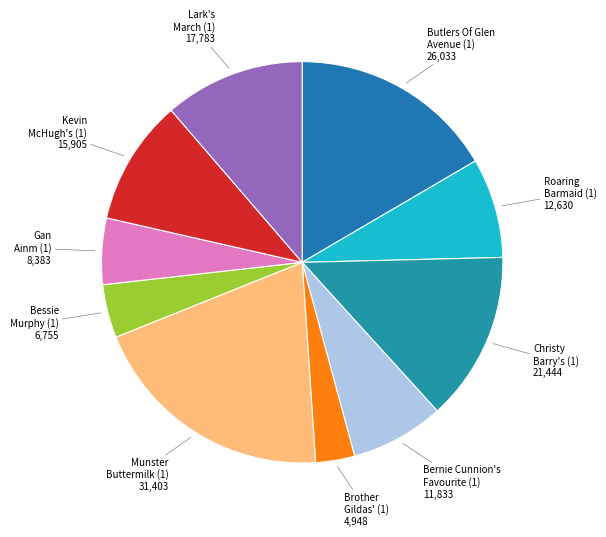

Rank the categories by value from lowest to highest.

Brother Gildas' (1), Bessie Murphy (1), Gan Ainm (1), Bernie Cunnion's Favourite (1), Roaring Barmaid, The (1), Kevin McHugh's (1), Lark's March, The (1), Christy Barry's (1), Butlers Of Glen Avenue, The (1), Munster Buttermilk (1)